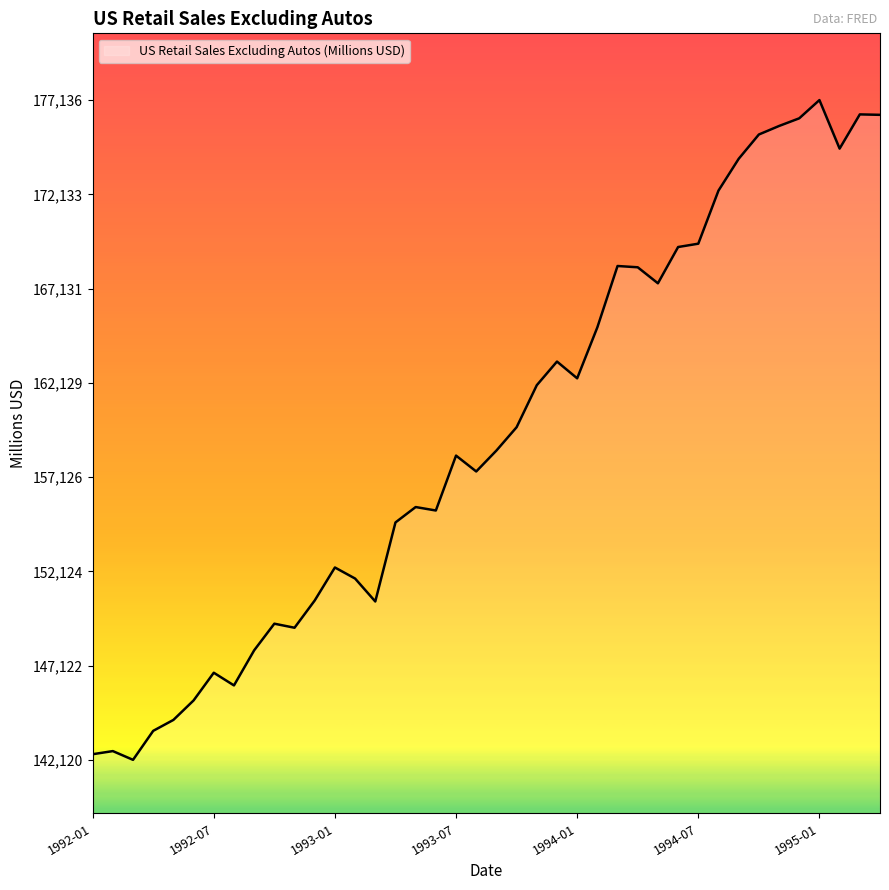

What is the difference between the maximum and minimum values?

35016